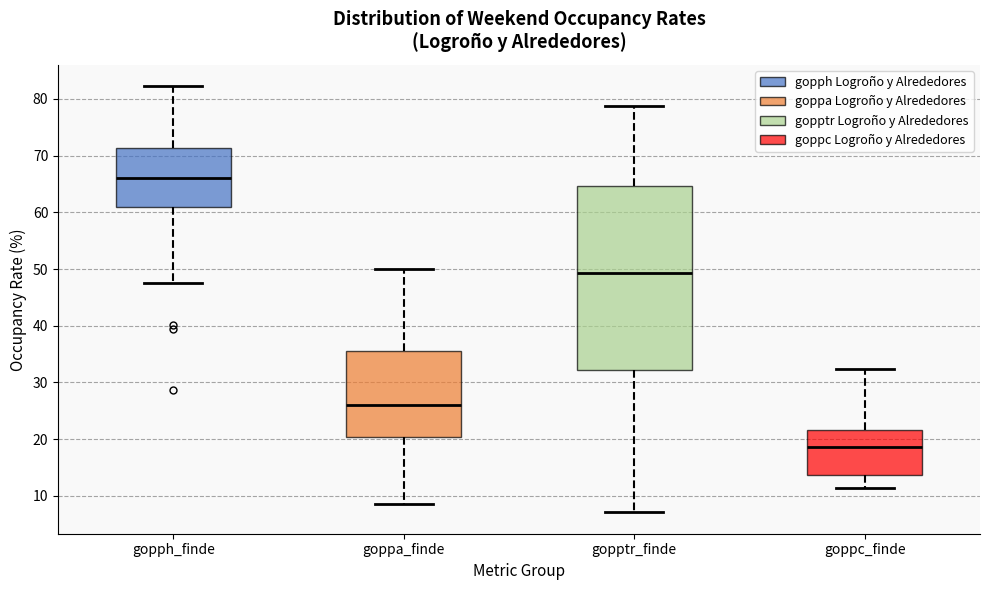

Reading left to right, read every box against the y-axis: the position of its median line, the range the box covers, and the ends of its whiskers. The values are not printed on the chart, so give them approximately, as read against the axis.

gopph_finde: median 66, box 61 to 71, whiskers 48 to 82
goppa_finde: median 26, box 20 to 36, whiskers 8 to 50
gopptr_finde: median 49, box 32 to 65, whiskers 7 to 79
goppc_finde: median 19, box 14 to 22, whiskers 11 to 32